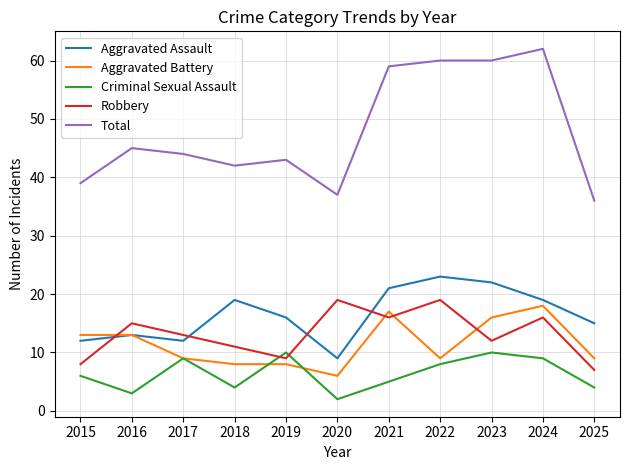

At which category is the sum across all series the highest?

2024